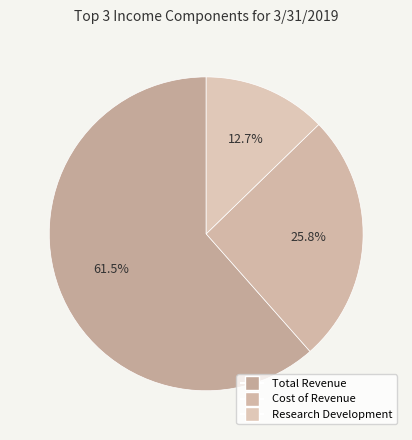

Combined, do Cost of Revenue and Research Development account for over 50%?

No